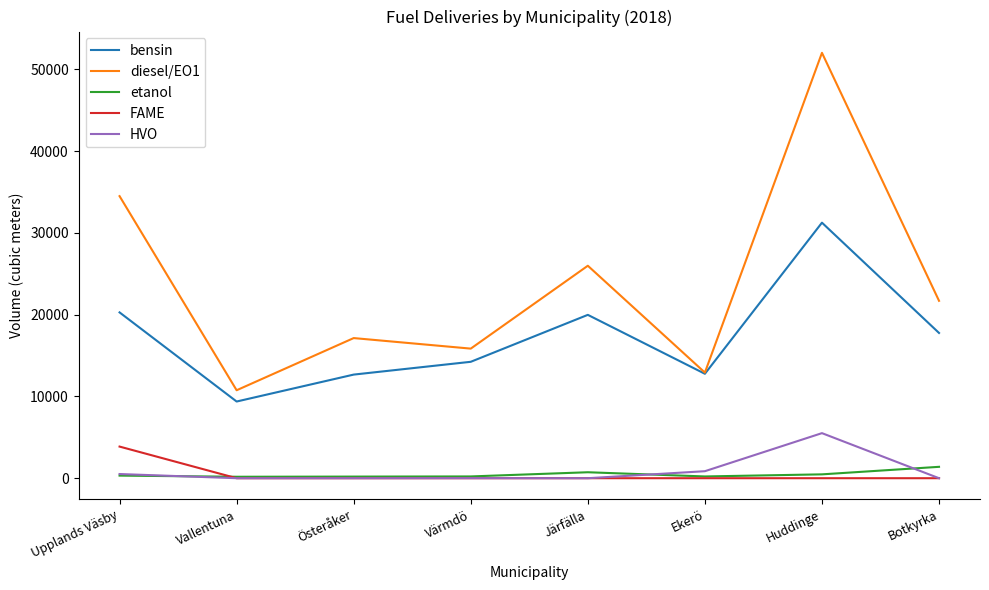

What is the total value across all series at Vallentuna?

20312.3